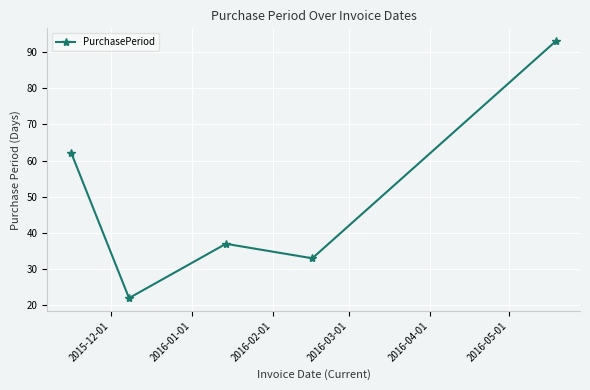

What is the value of the 1st point from the left?

62